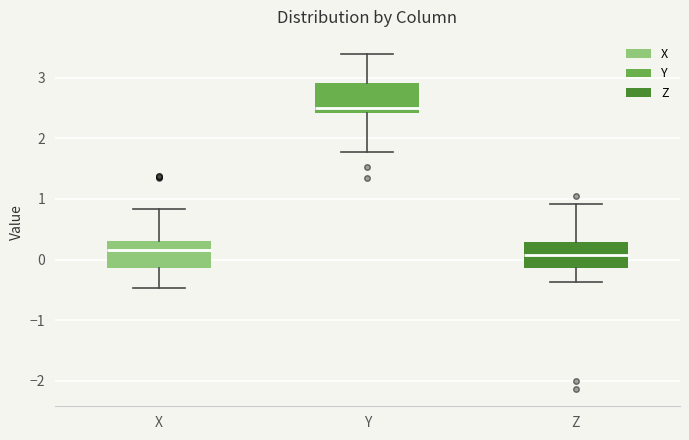

Which box's median line is the highest?

Y